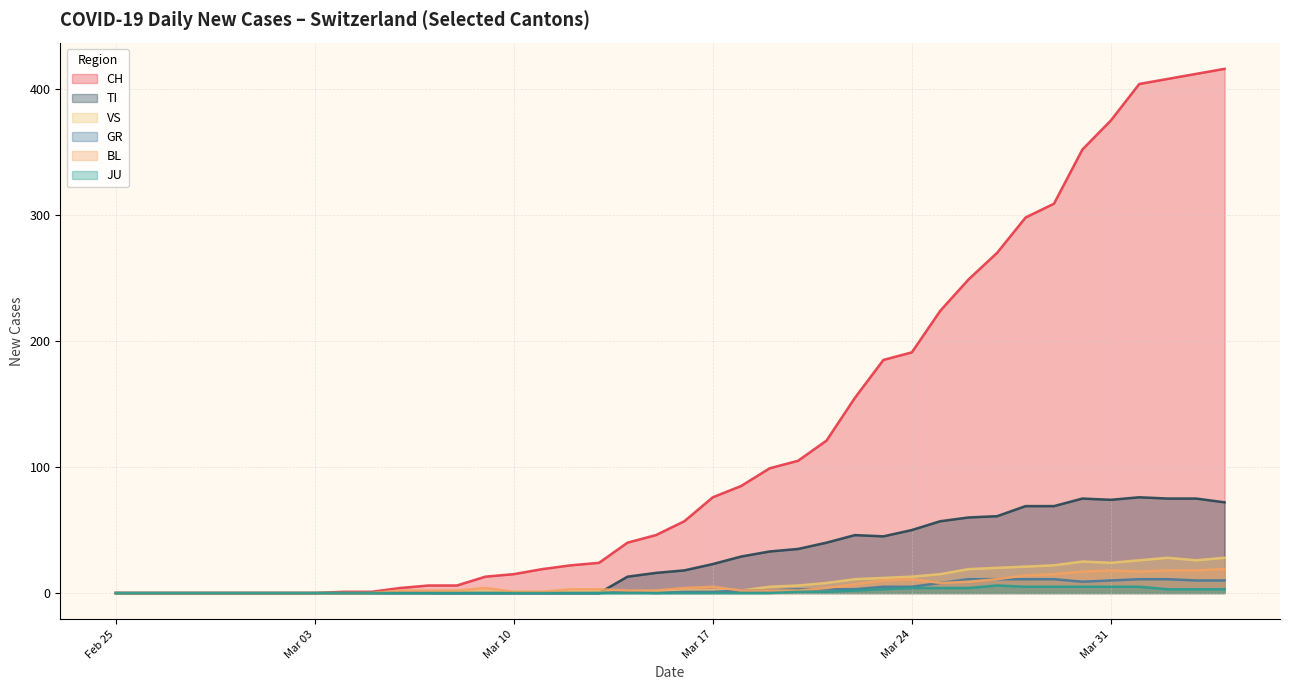

Which series has the largest range (max minus min)?

CH